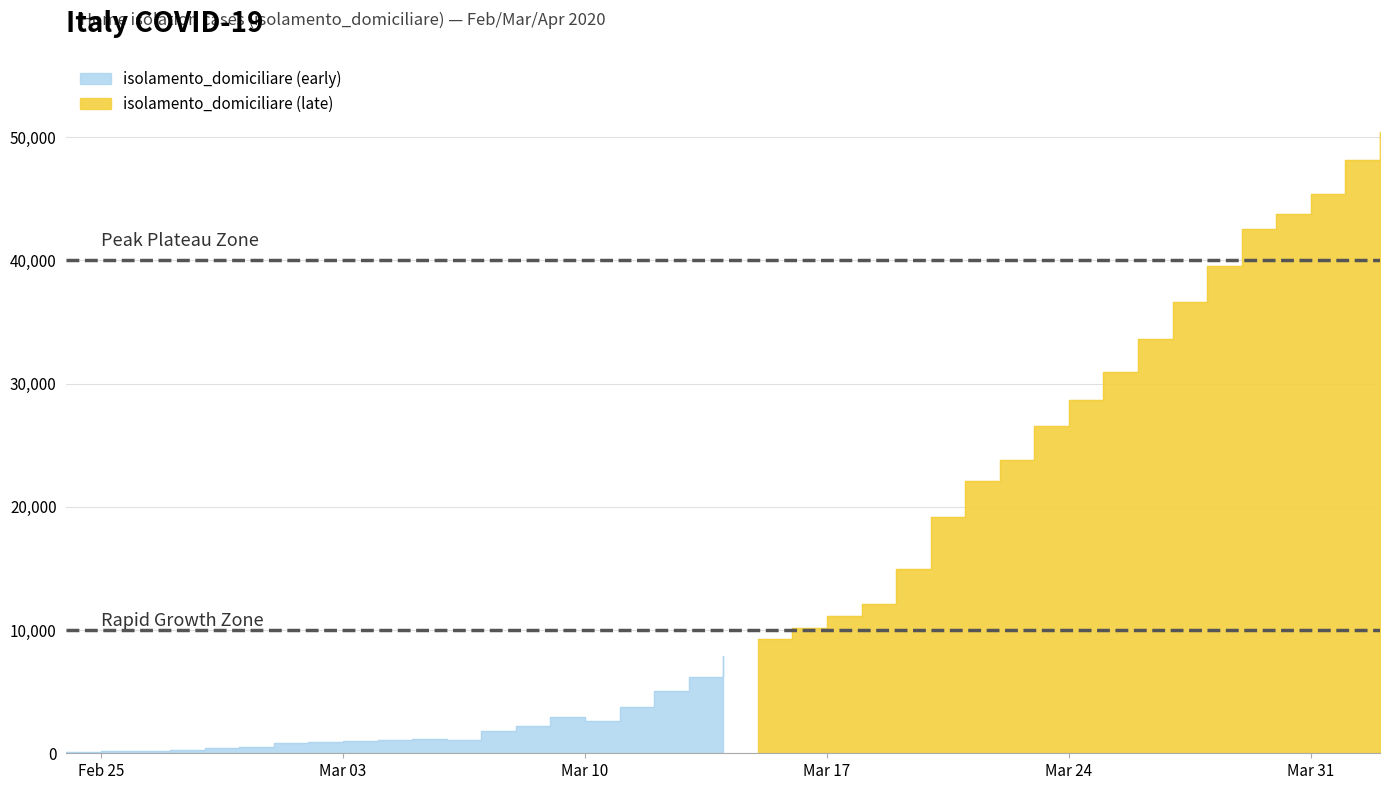

What is the change in value from 2020-03-05 to 2020-03-16?

+9042